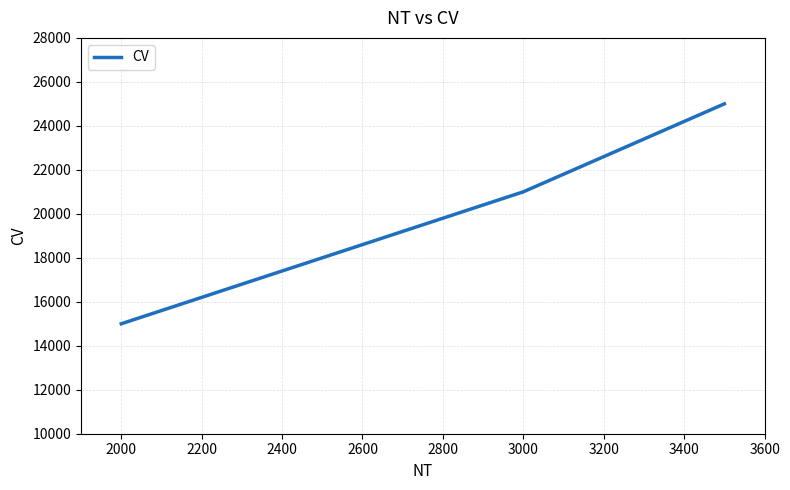

How many values exceed 21000?

1